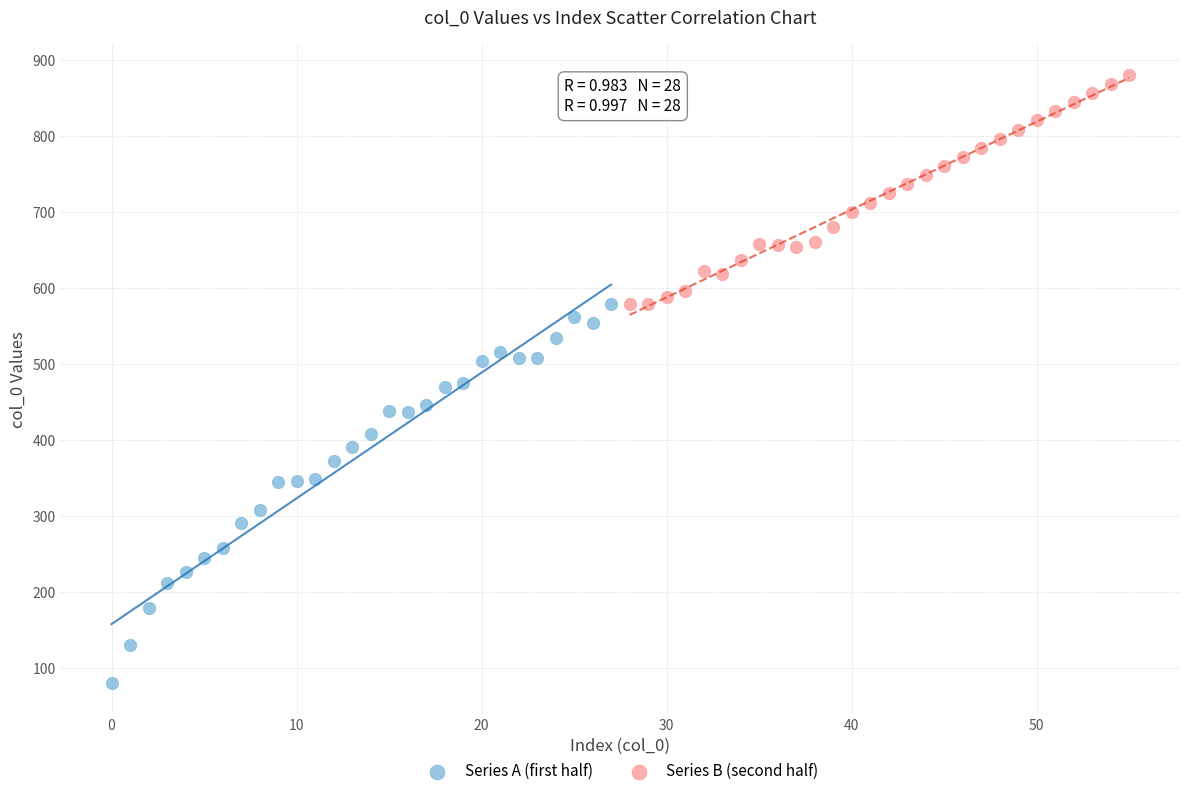

Which series contains the highest Y value?

Series B (second half)